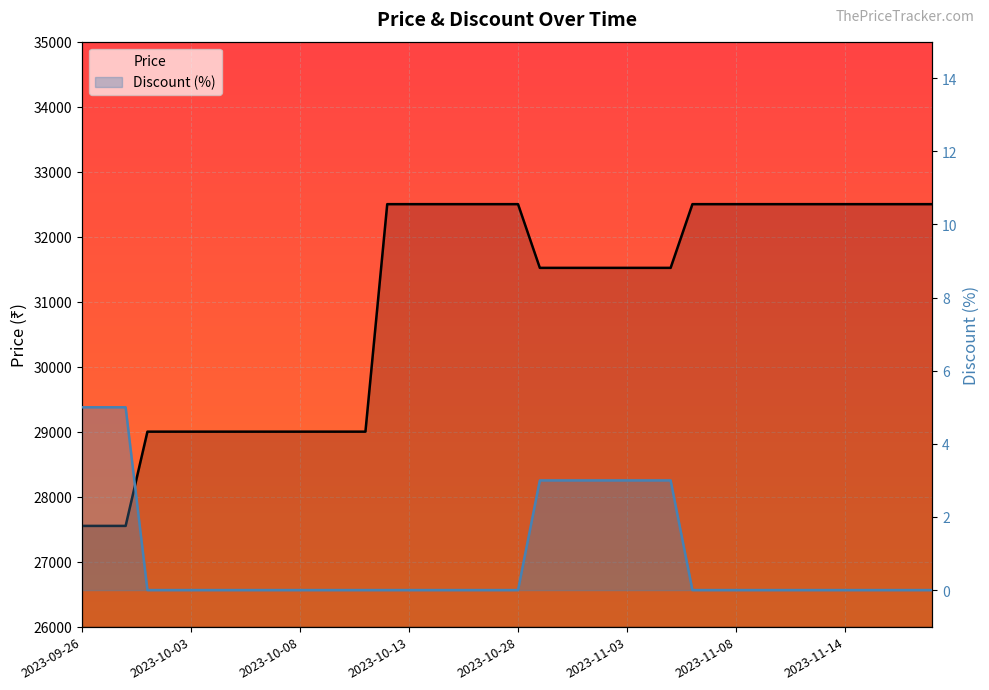

Rank the series by their average value, from lowest to highest.

Discount (%), Price